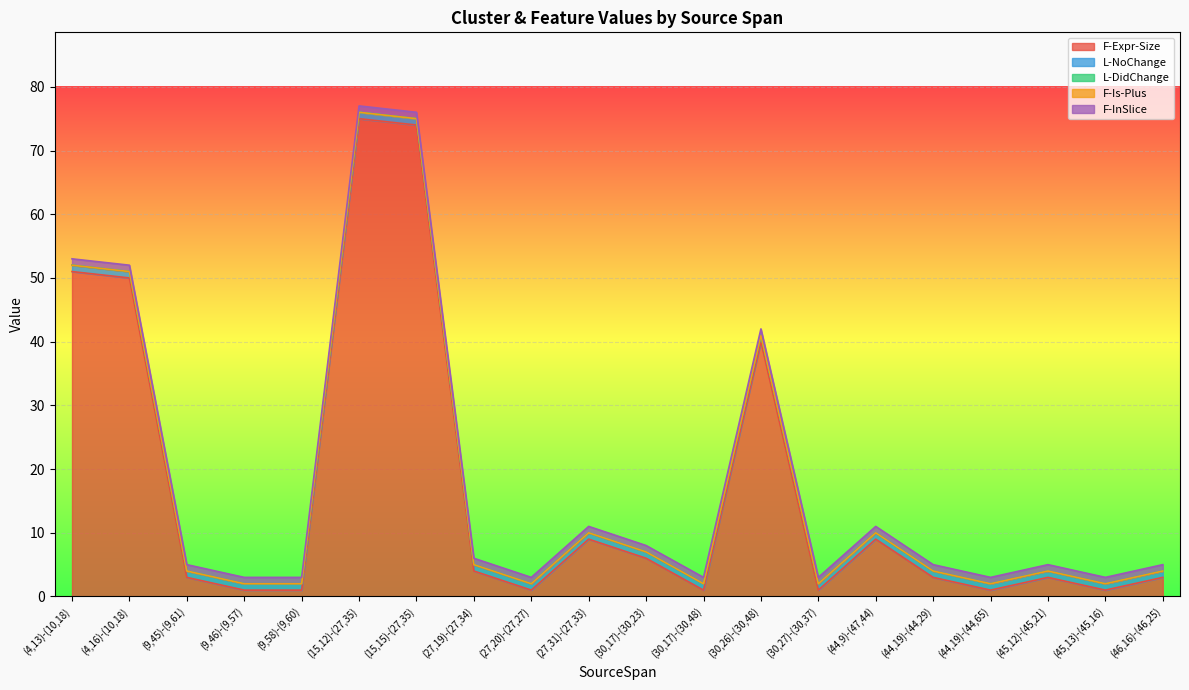

True or false: F-InSlice has a value of 1 at (27,20)-(27,27).

False